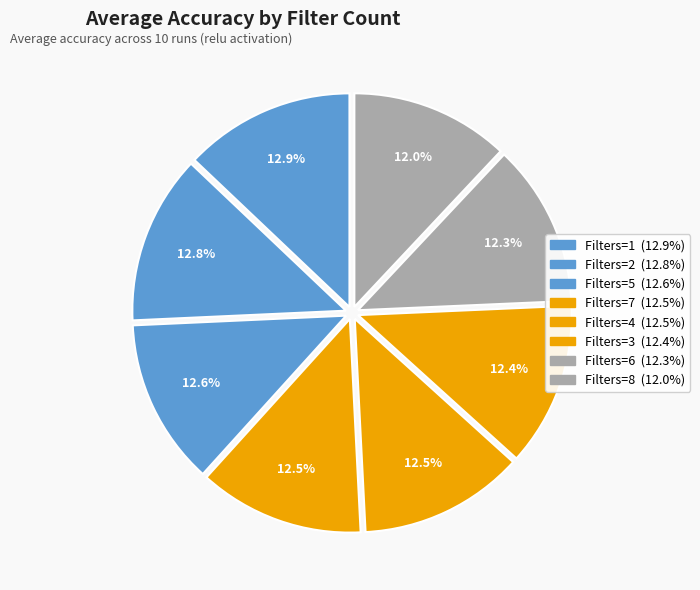

Which slice is the smallest?

Filters=8